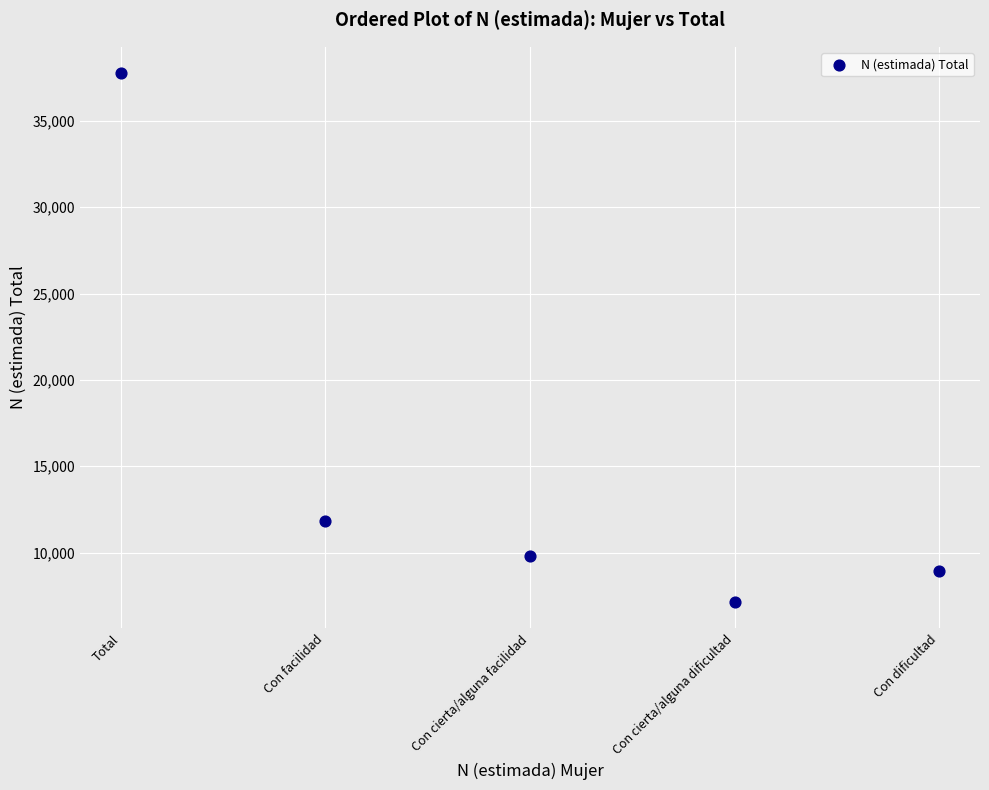

What Y value in the scatter plot is closest to 22449?

11847